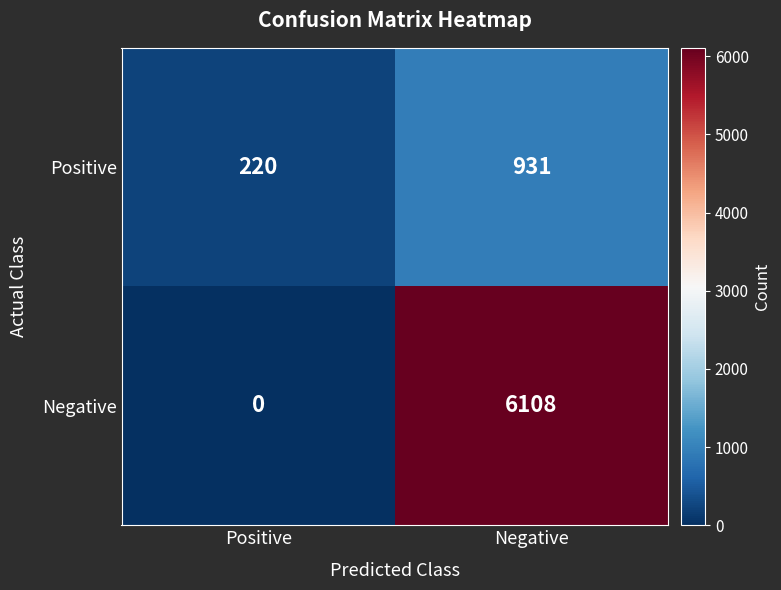

Which series has the largest total across all categories?

Negative